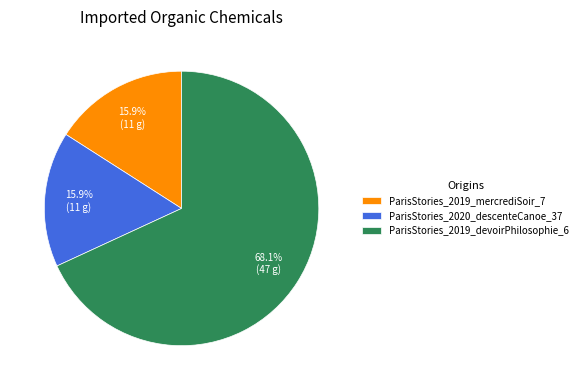

To the nearest percent, what is the difference between the largest and smallest slice percentages?

52%